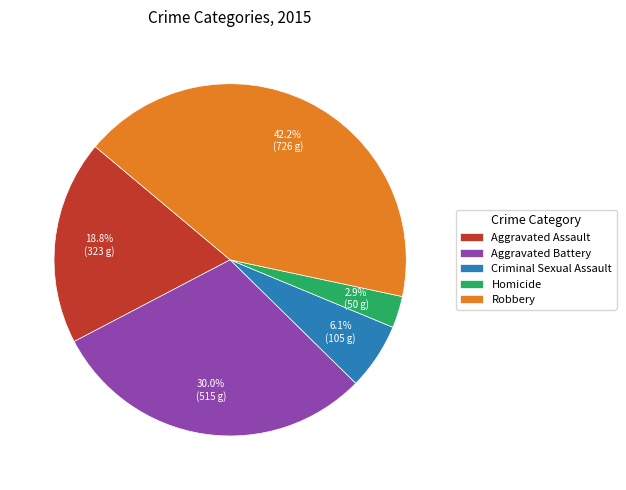

True or false: Homicide accounts for 16% of the total.

False